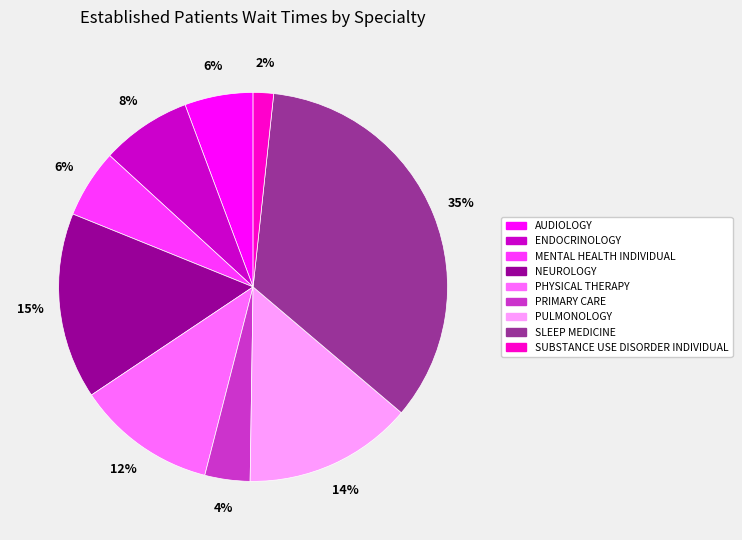

What percentage is the PULMONOLOGY slice, to the nearest percent?

14%